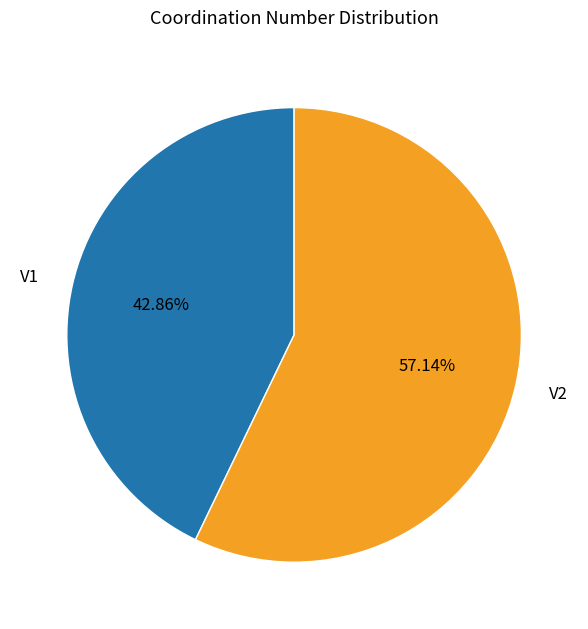

Does V2 represent more than half of the total?

Yes